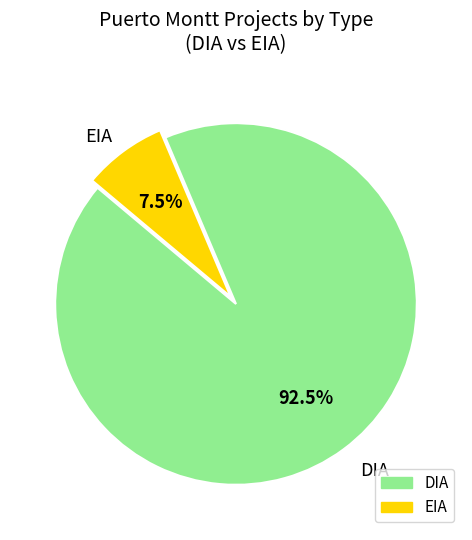

Rank the categories by value from highest to lowest.

DIA, EIA